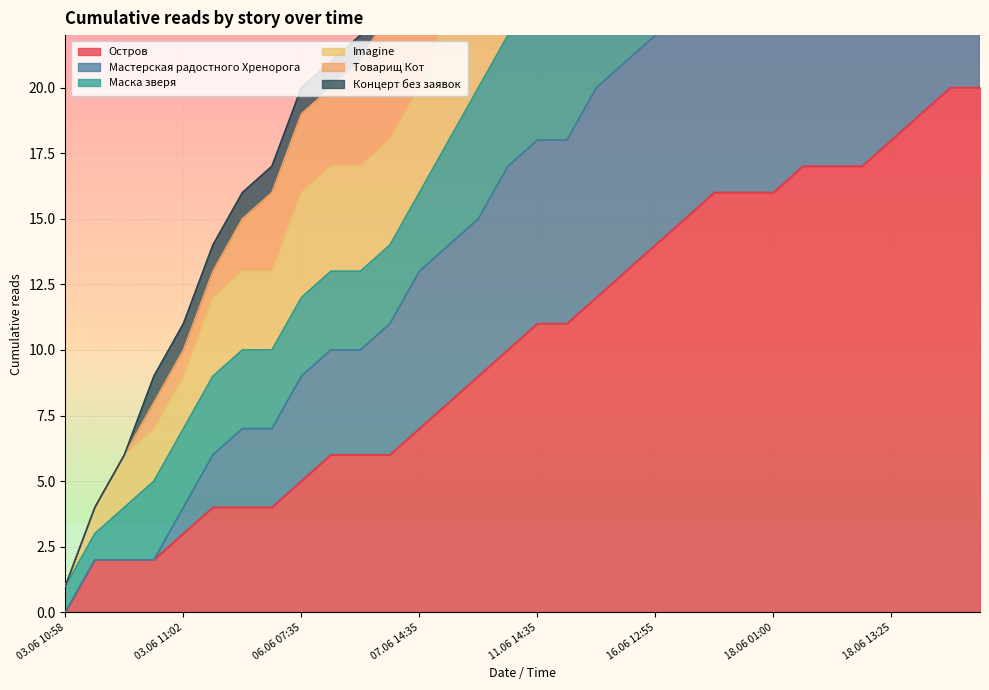

True or false: Остров and Мастерская радостного Хренорога intersect in this chart.

False